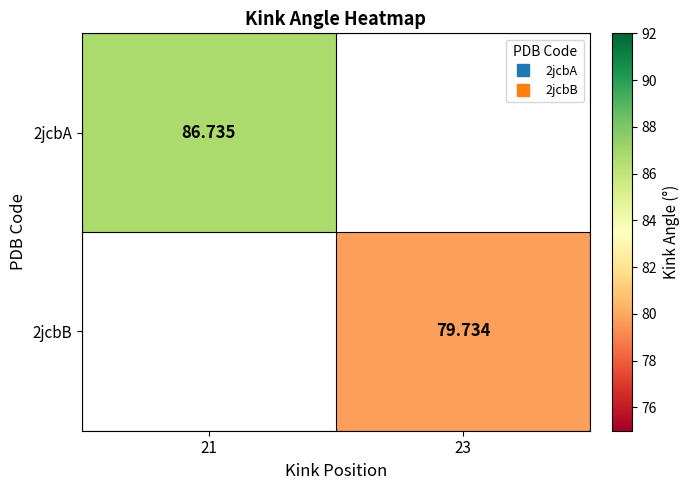

Which category has the highest value across all series?

21